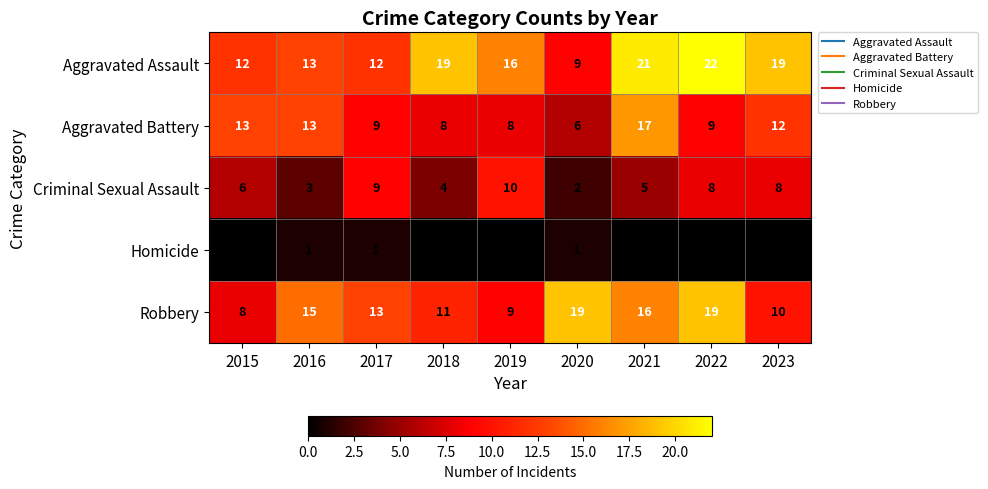

At how many categories does at least one series exceed 14?

7